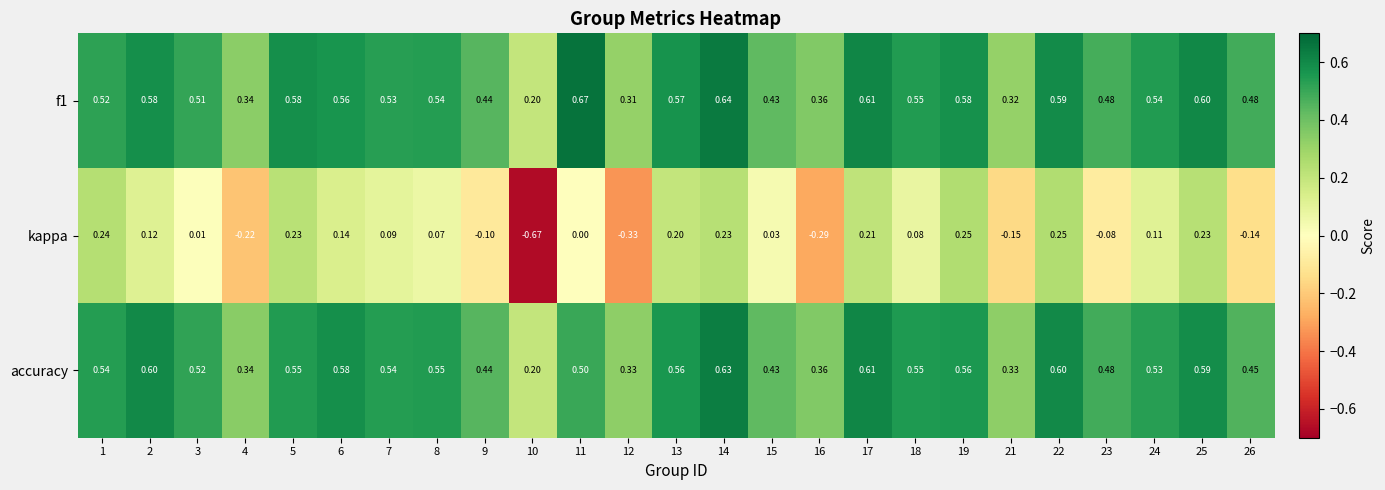

Is the value of accuracy at 11 greater than the value of f1 at 13?

No